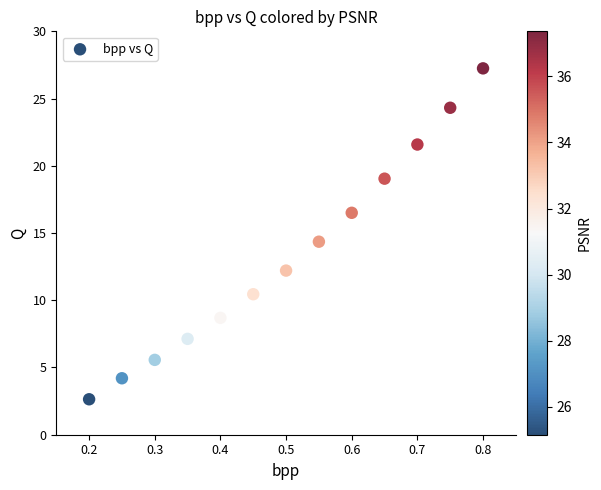

What is the range of X values (max minus min)?

0.6